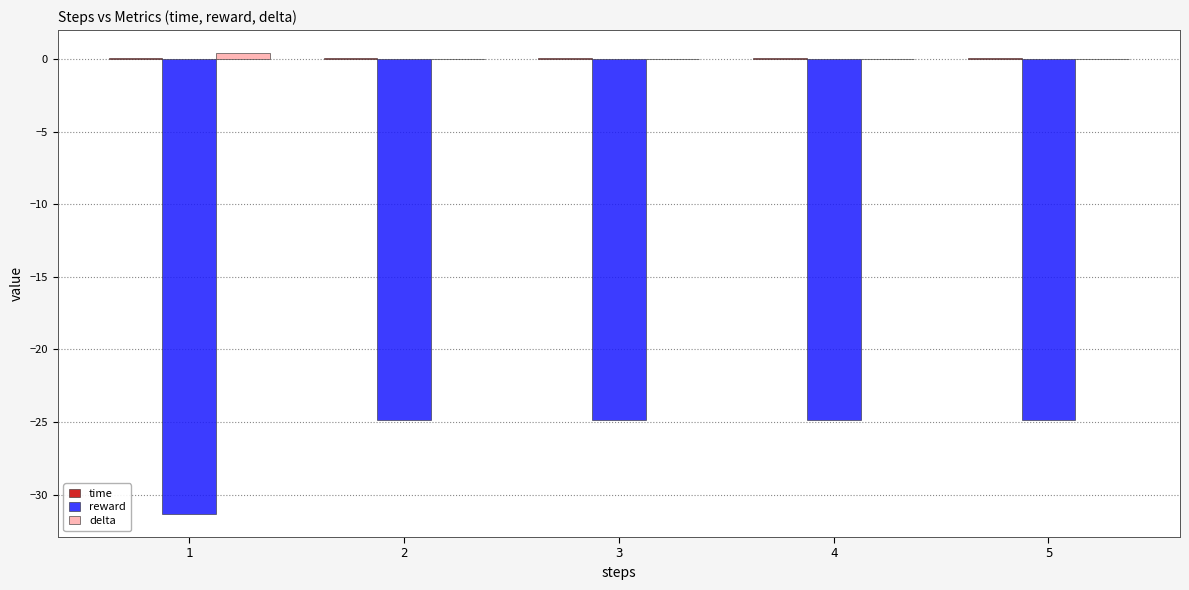

How many groups of bars are there?

5